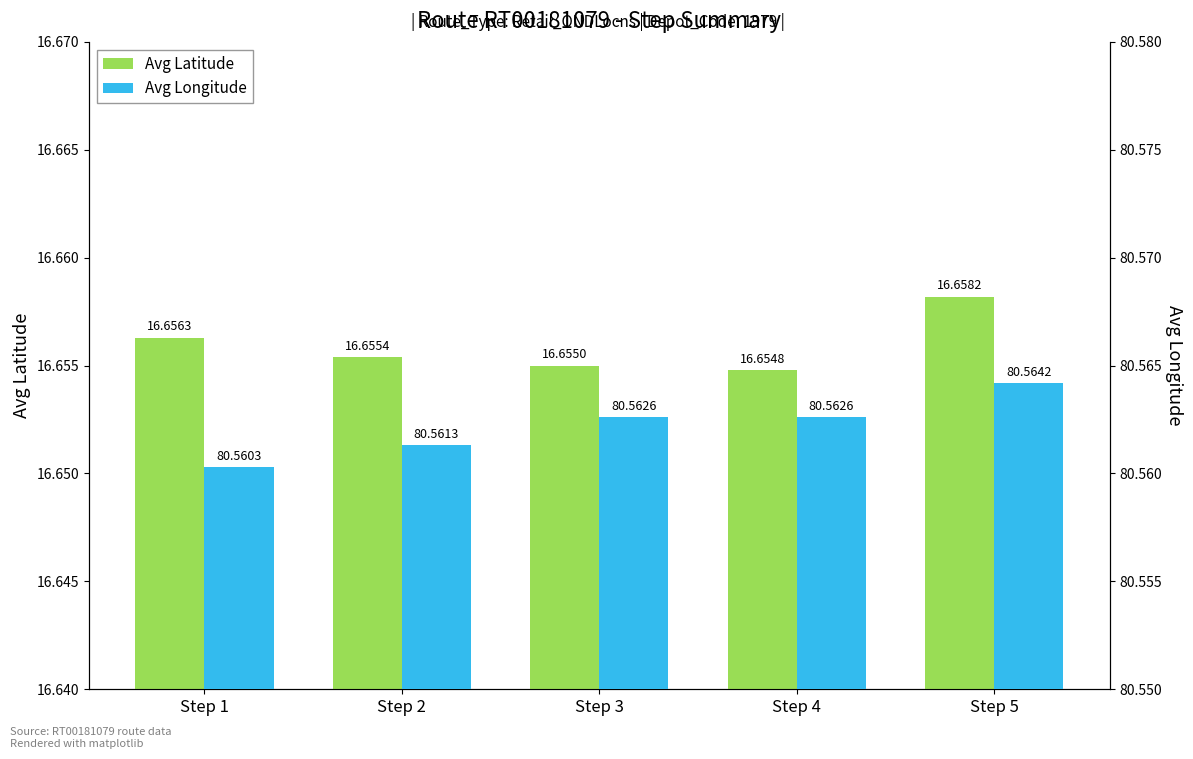

The Avg Latitude series shows 29.6 at Step 4. True or false?

False